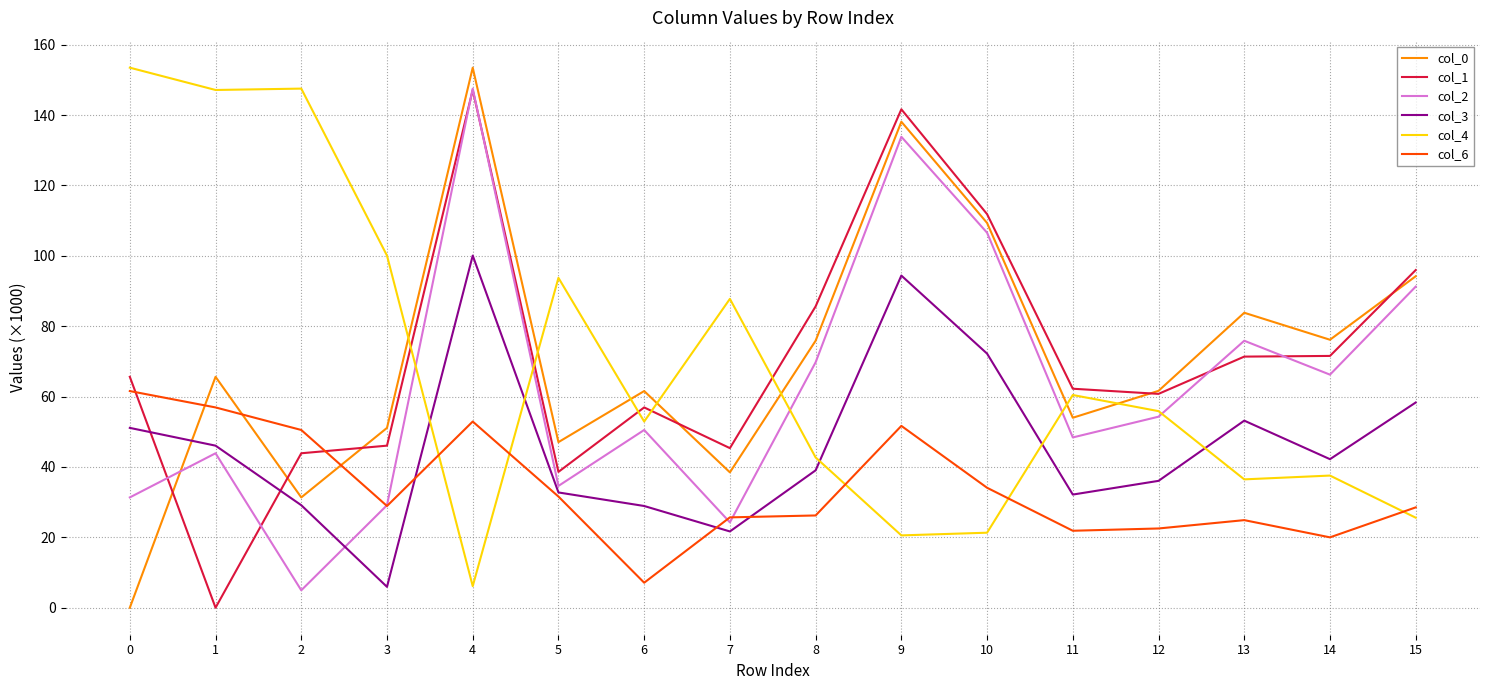

Is the value of col_4 at 6 greater than the value of col_1 at 8?

No